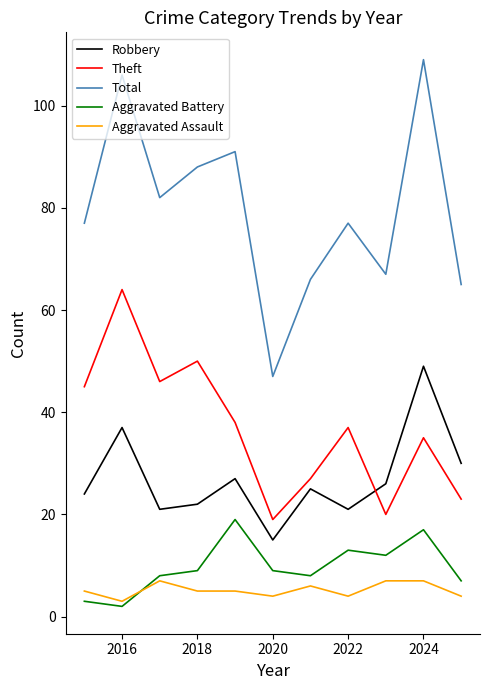

True or false: Total and Robbery cross at least once.

False